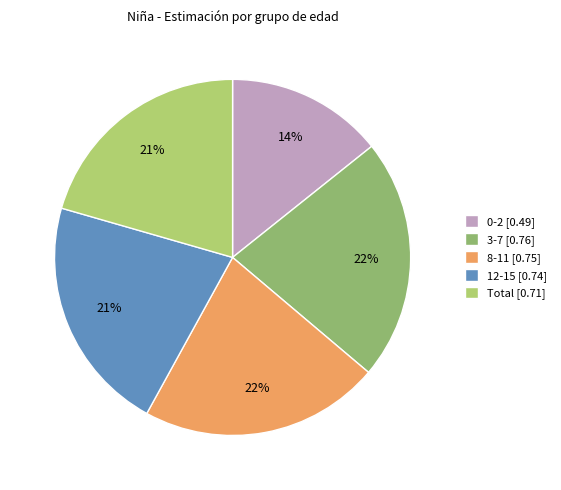

Which has a higher value, Total [0.71] or 0-2 [0.49]?

Total [0.71]